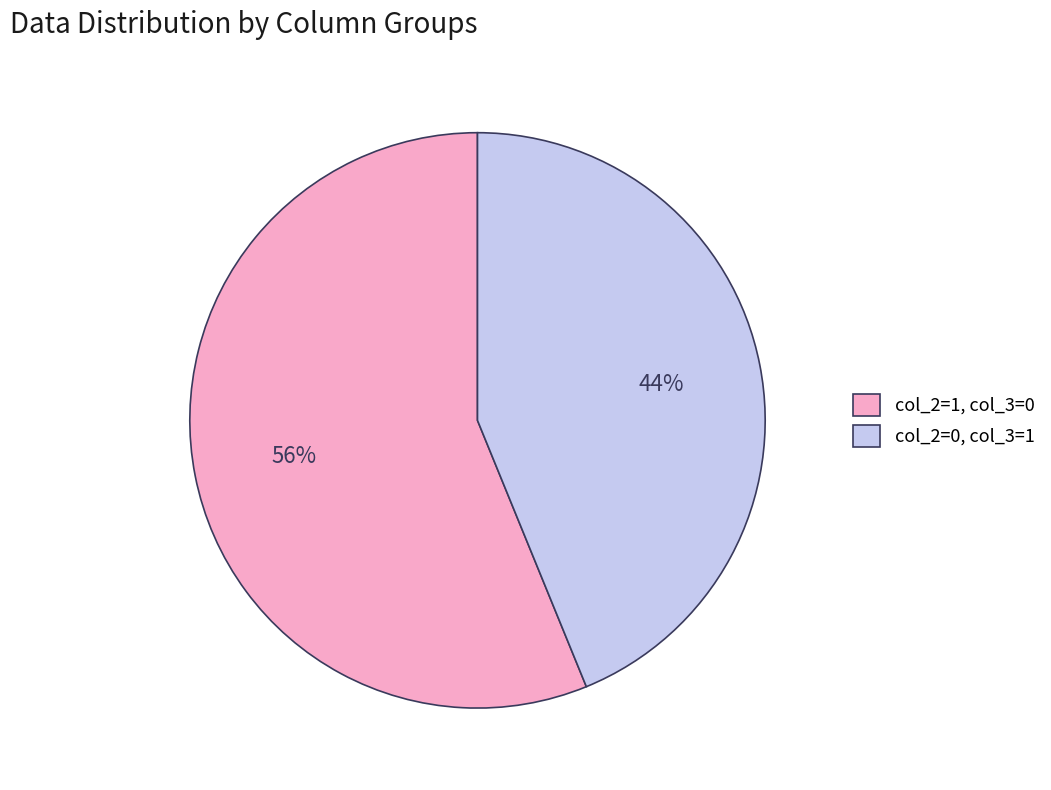

Combined, do col_2=0, col_3=1 and col_2=1, col_3=0 account for over 50%?

Yes